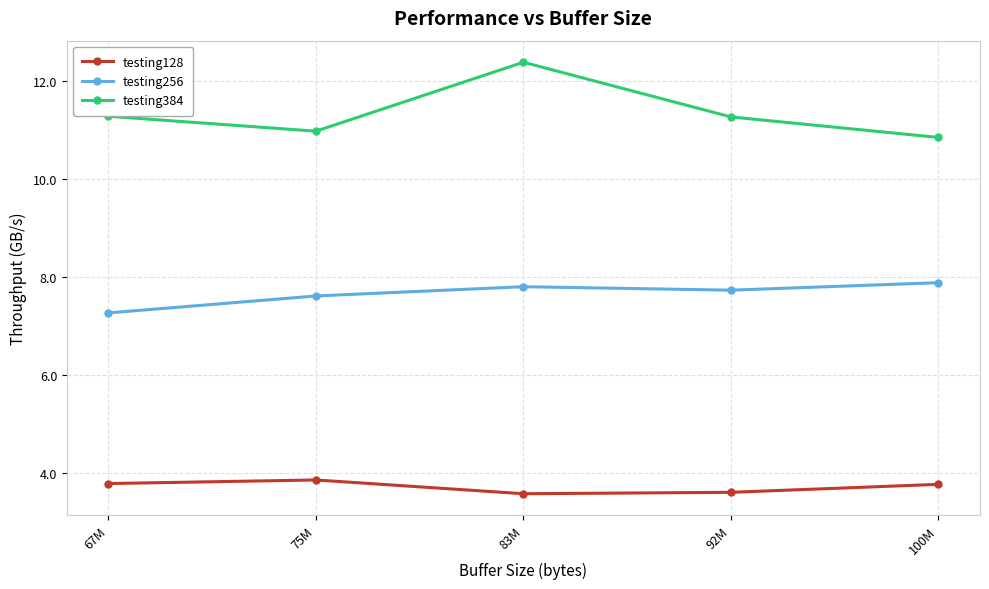

What is the difference between the highest and lowest values at 92M?

7.7